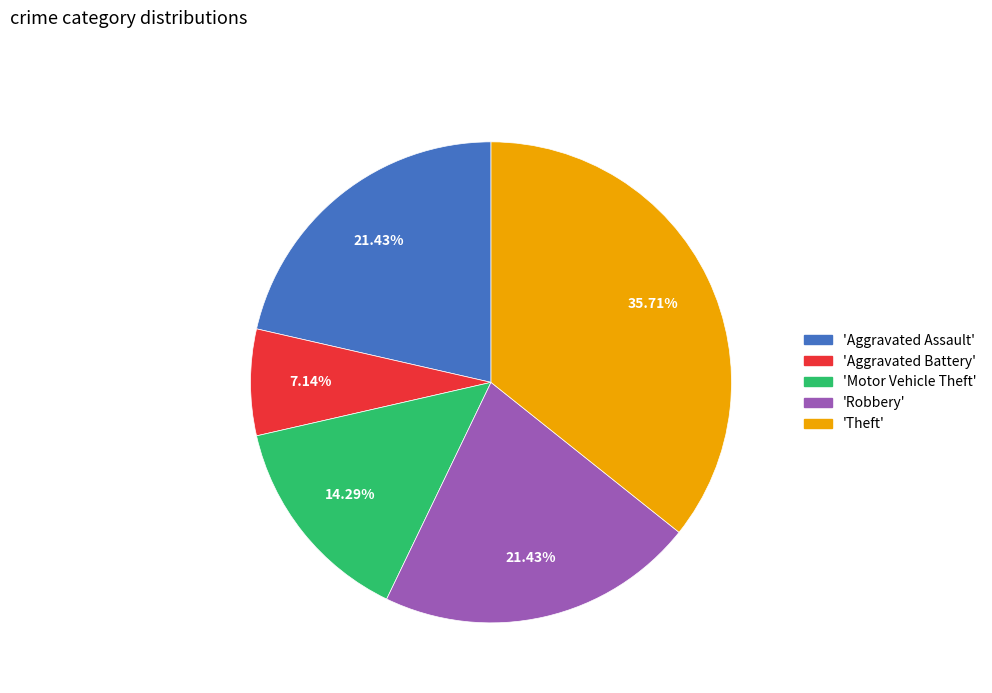

Does any single category account for the majority?

No